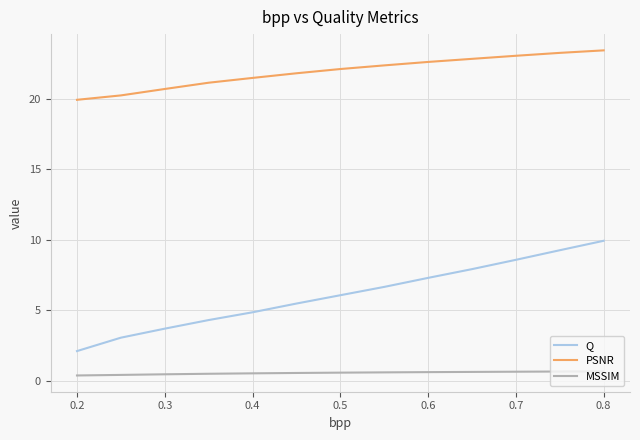

True or false: MSSIM and Q intersect in this chart.

False